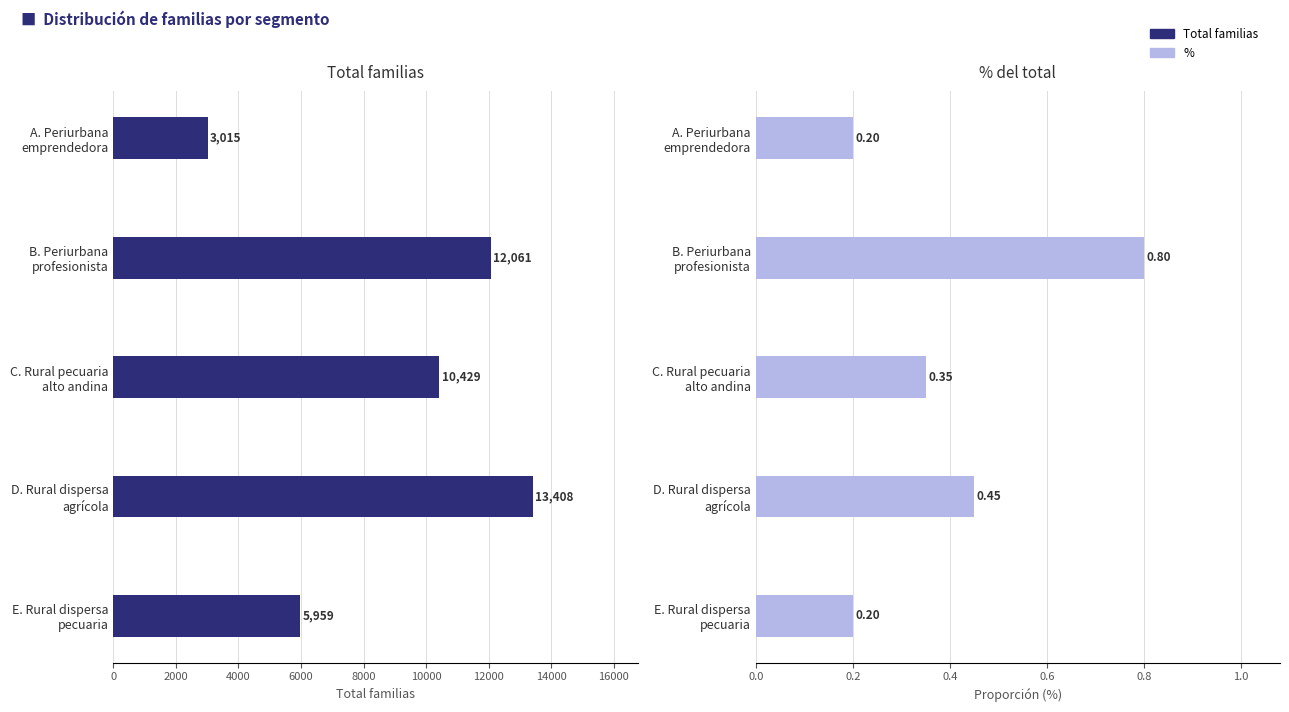

What are all the series names shown in the legend?

Total familias, %